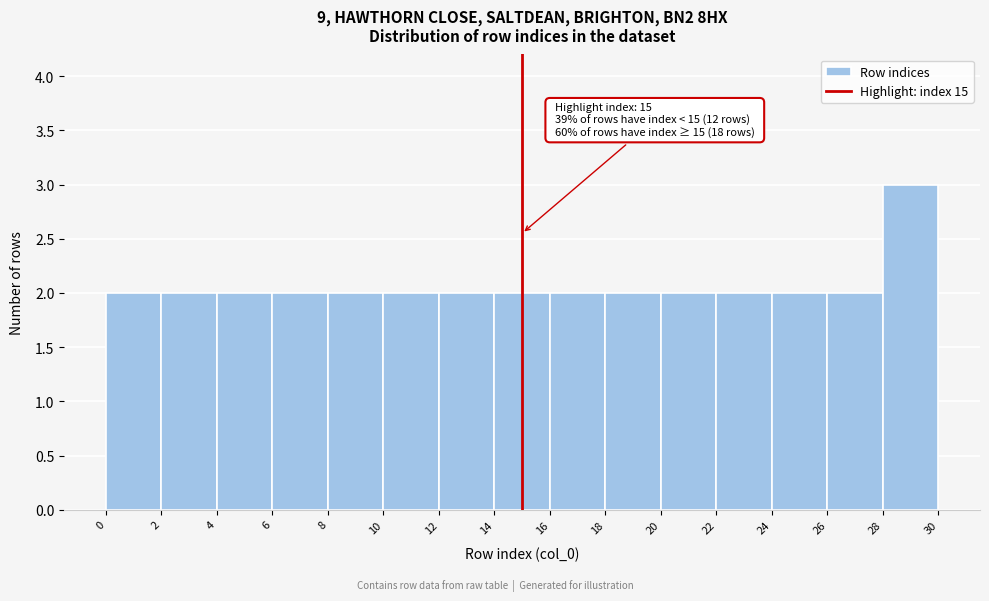

Over which range of the x-axis is the bar tallest?

28 to 30